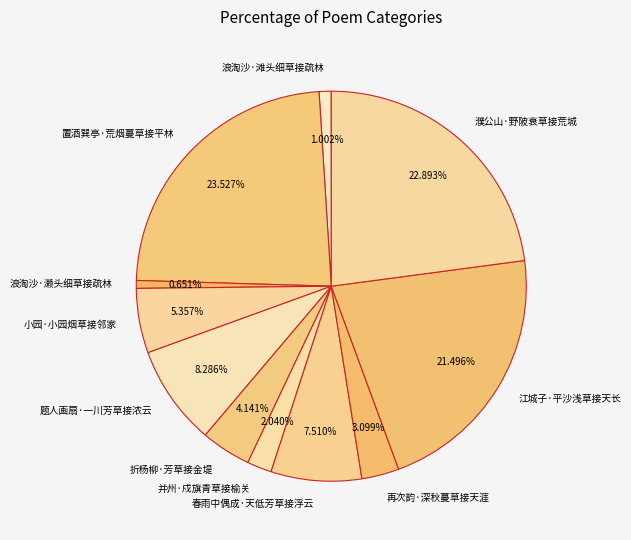

The 浪淘沙·濑头细草接疏林 slice represents 1% of the pie. True or false?

True